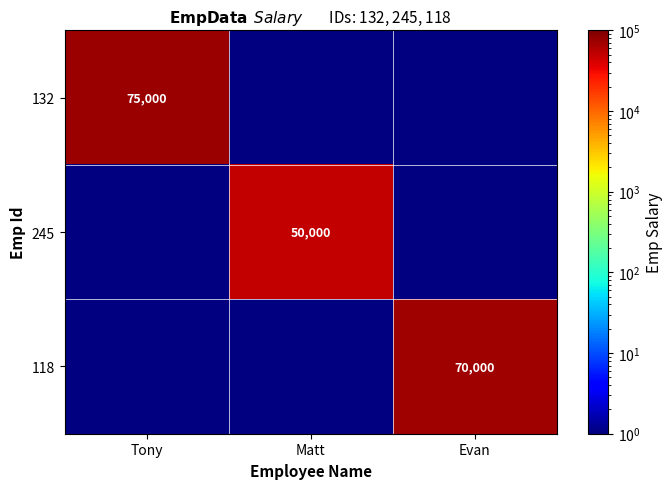

Which label corresponds to the largest value in the chart?

Tony